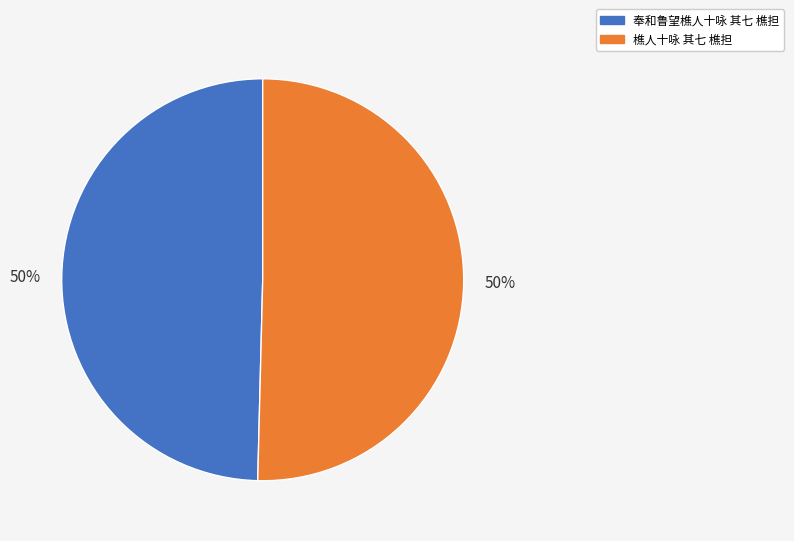

True or false: 樵人十咏 其七 樵担 accounts for 44% of the total.

False